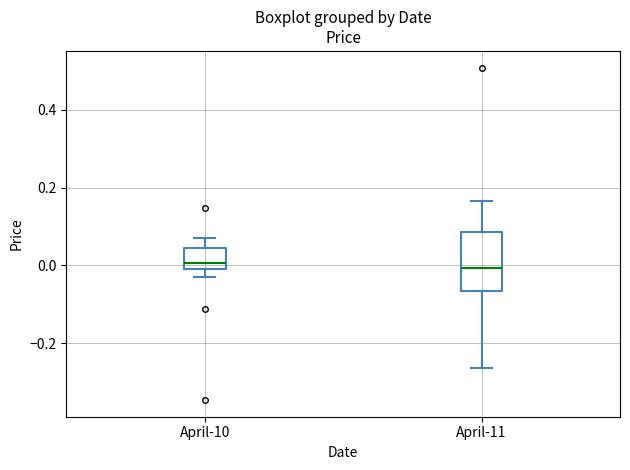

Which box is the tallest, from its lower edge to its upper edge?

April-11